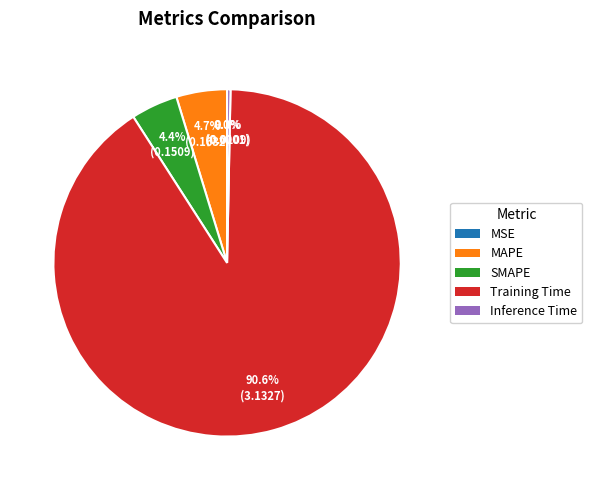

Is it true that SMAPE is 4% of the pie?

True